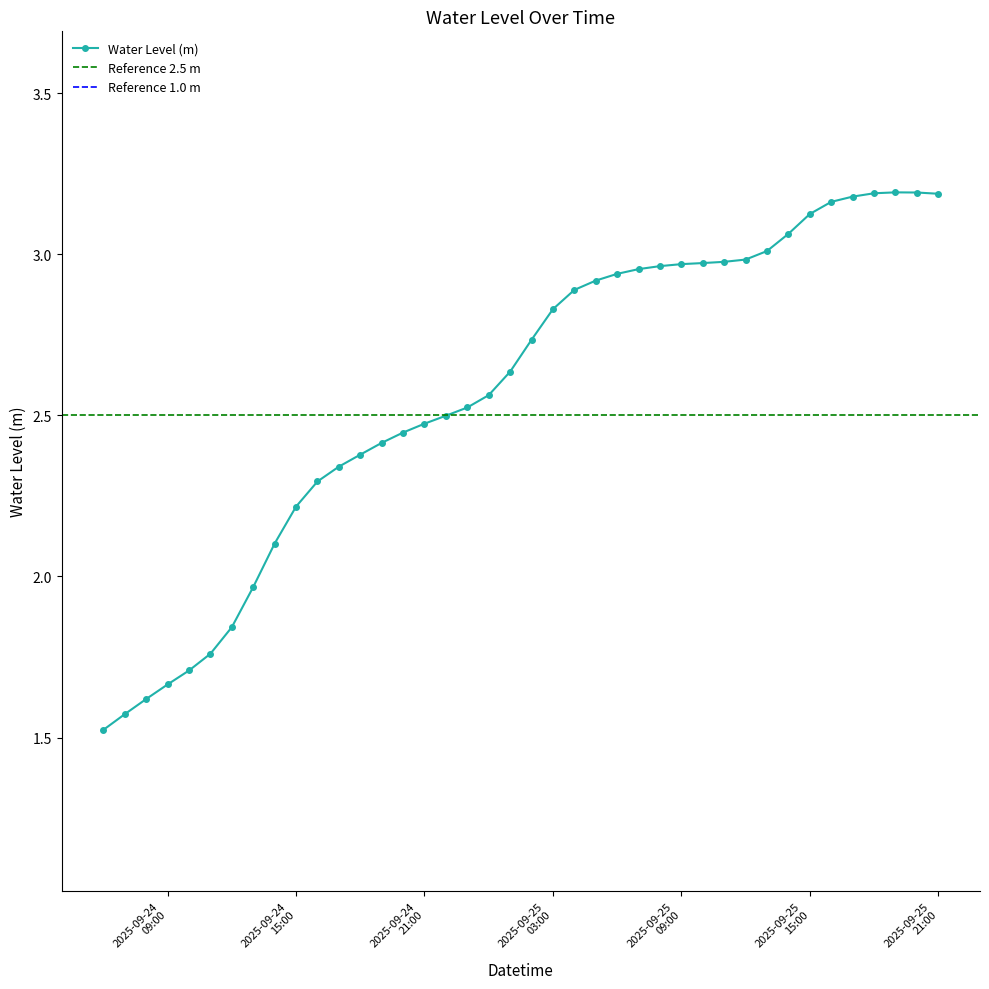

Reading left to right, extract all data points from this chart.

1.5	1.6	1.6	1.7	1.7	1.8	1.8	2.0	2.1	2.2	2.3	2.3	2.4	2.4	2.4	2.5	2.5	2.5	2.6	2.6	2.7	2.8	2.9	2.9	2.9	3.0	3.0	3.0	3.0	3.0	3.0	3.0	3.1	3.1	3.2	3.2	3.2	3.2	3.2	3.2